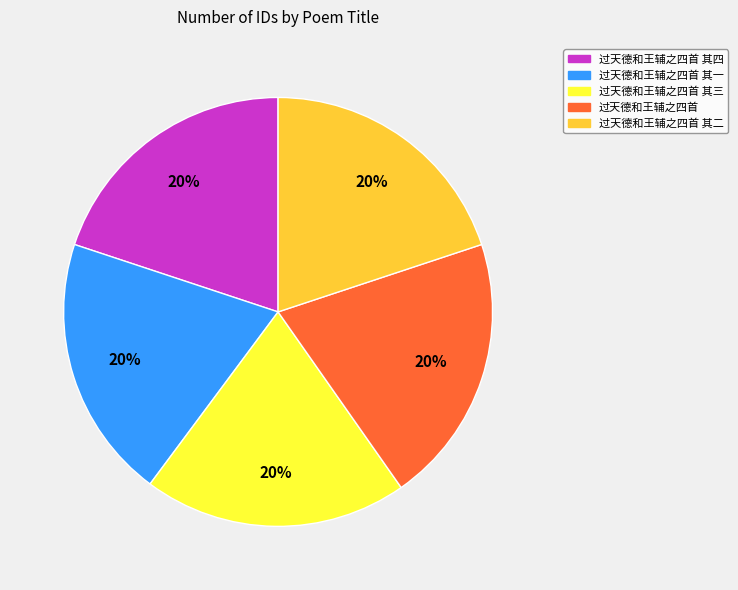

To the nearest percent, what is the average slice percentage?

20%